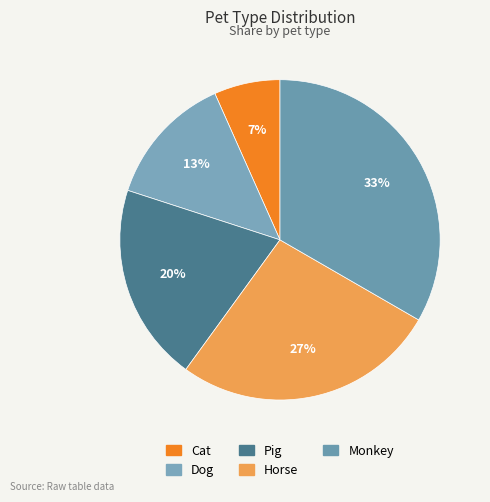

Between Pig and Monkey, which is larger?

Monkey